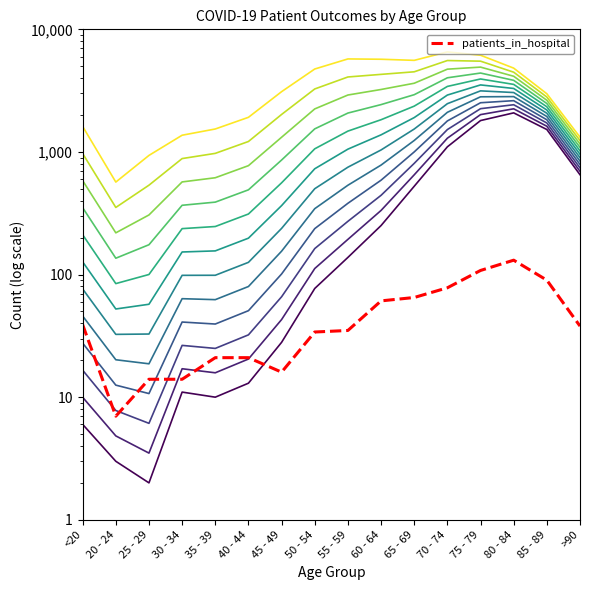

True or false: patients_in_hospital and patients_recovered cross at least once.

False